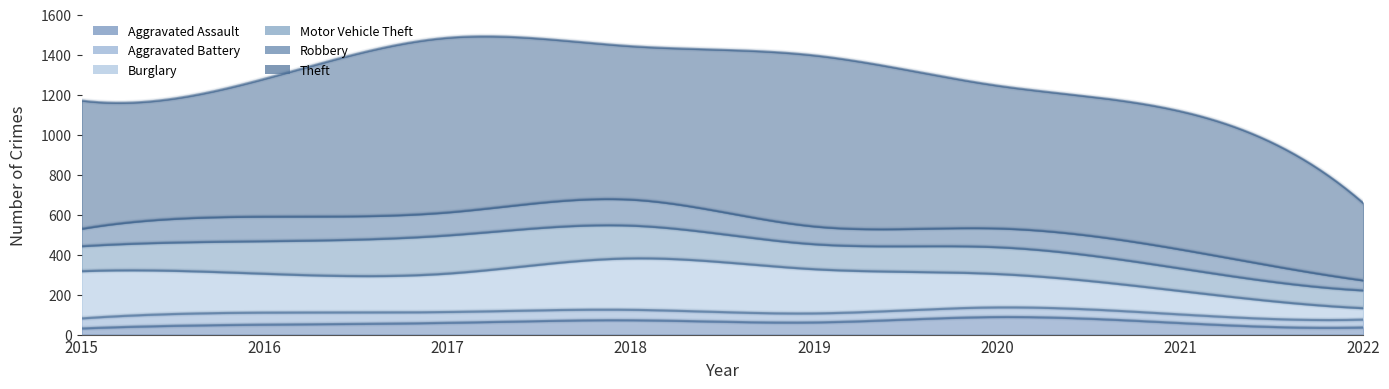

Reading right to left, transcribe all the data shown in this chart.

Aggravated Assault: 36	58	88	61	72	59	50	31
Aggravated Battery: 39	43	48	45	52	54	60	50
Burglary: 57	117	167	221	257	192	194	236
Motor Vehicle Theft: 89	113	134	125	164	191	163	125
Robbery: 50	95	94	89	130	115	123	87
Theft: 387	691	714	855	767	873	689	641